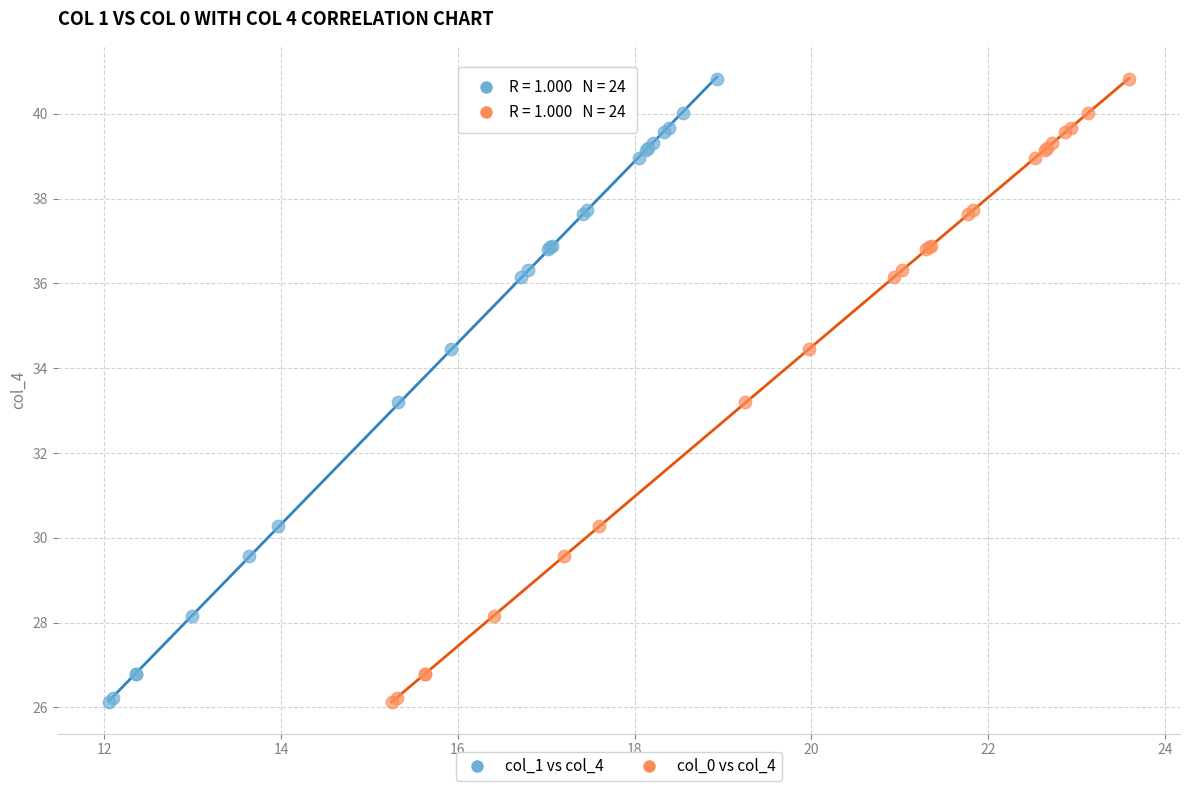

What are all the series names shown in the legend?

col_1 vs col_4, col_0 vs col_4